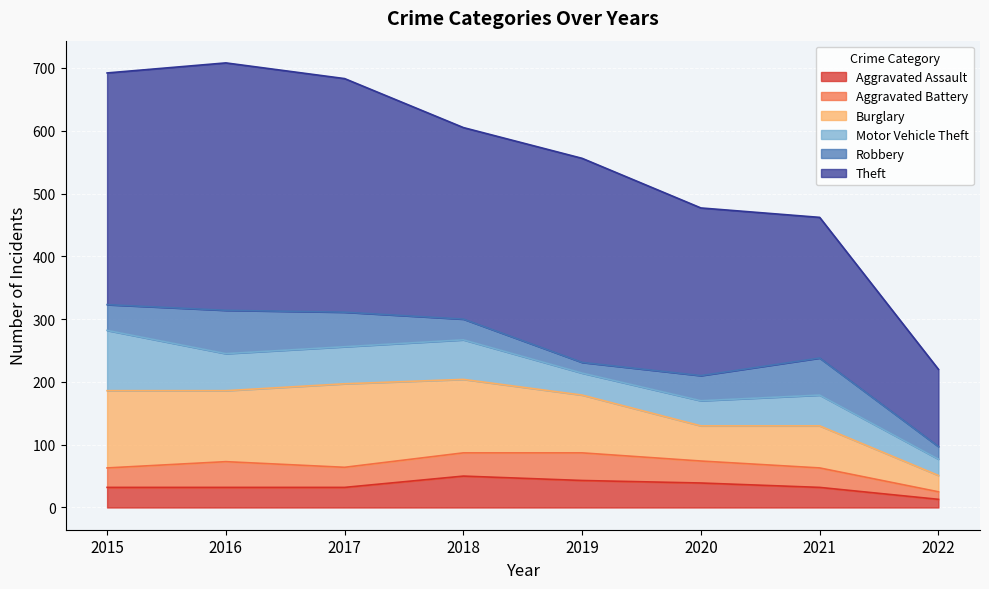

What is the value of the Robbery point at the 5th from the left?

17